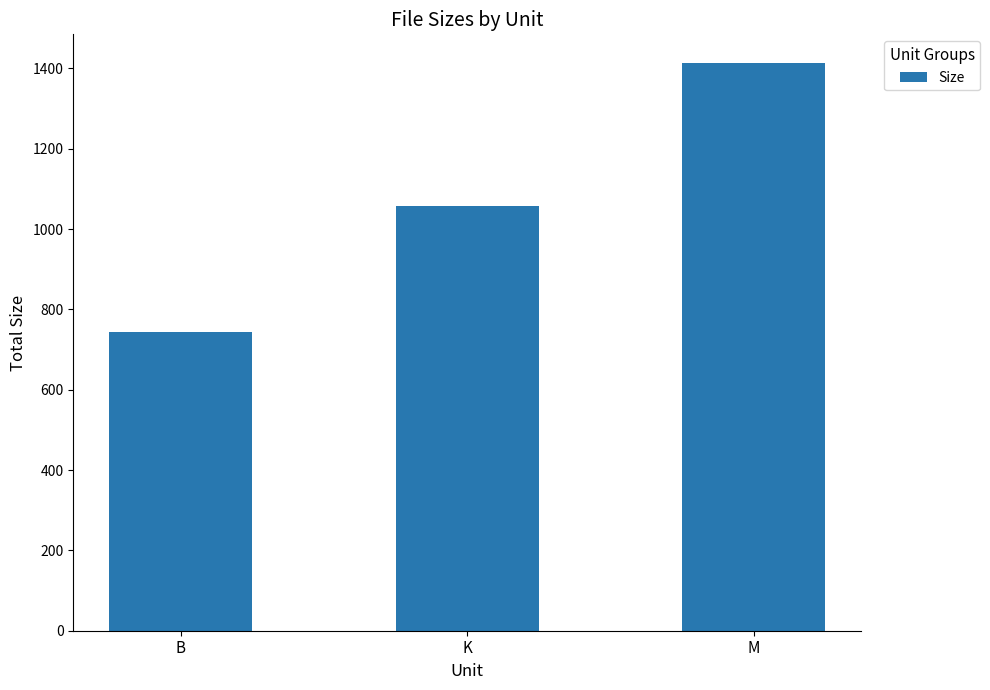

What is the change in value from B to M?

+671.1